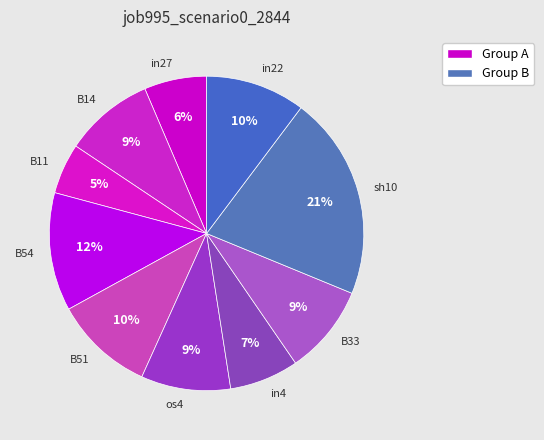

Do B51 and os4 together represent more than half of the pie?

No